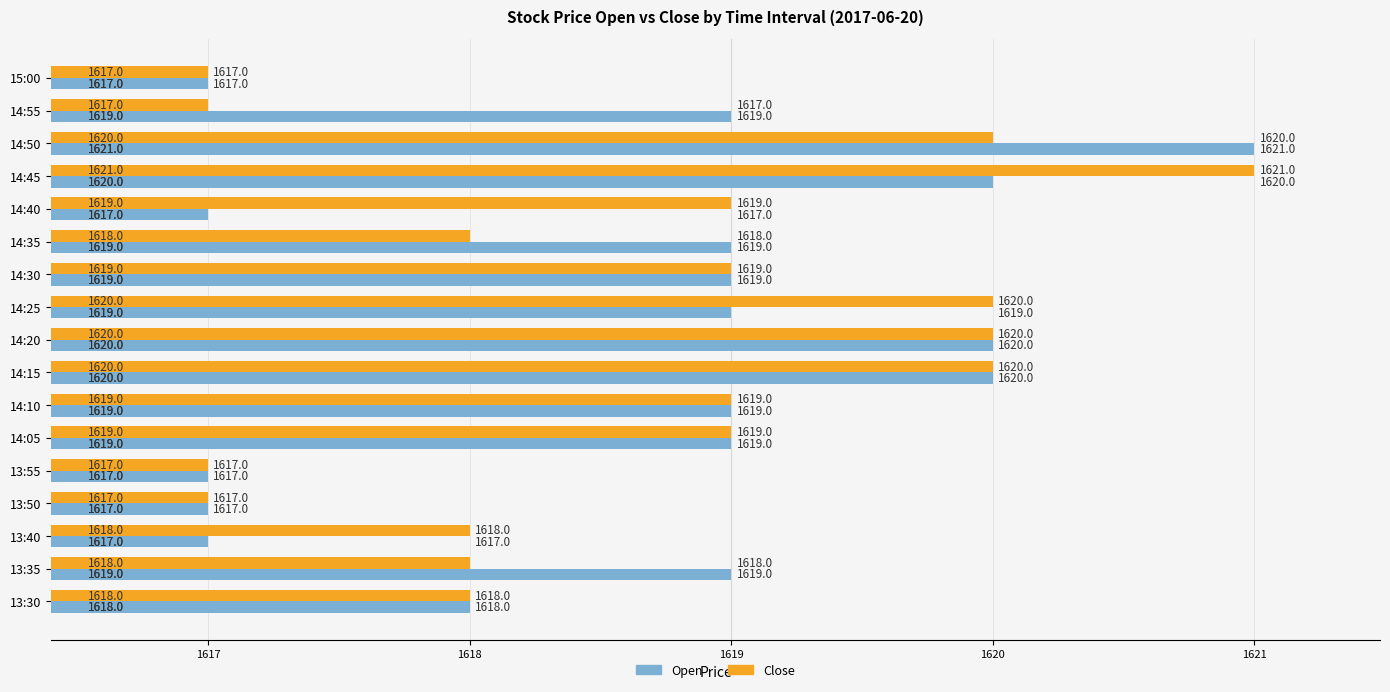

Is the value of Close at 13:35 greater than the value of Open at 14:05?

No